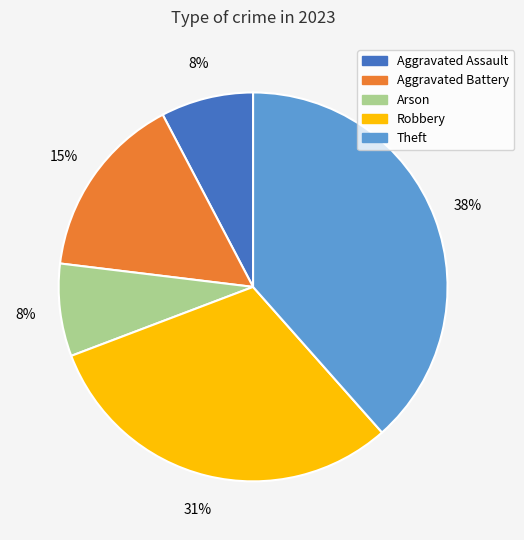

To the nearest percent, what is the average slice percentage?

20%